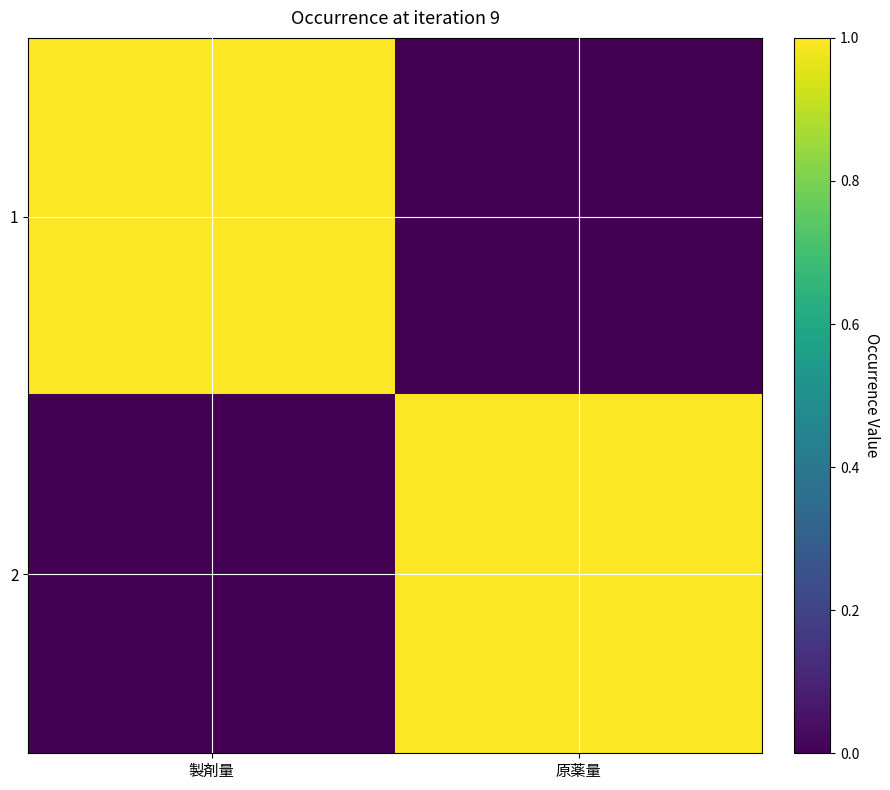

Reading left to right, transcribe all the data shown in this chart.

1: 製剤量=1	原薬量=0
2: 製剤量=0	原薬量=1